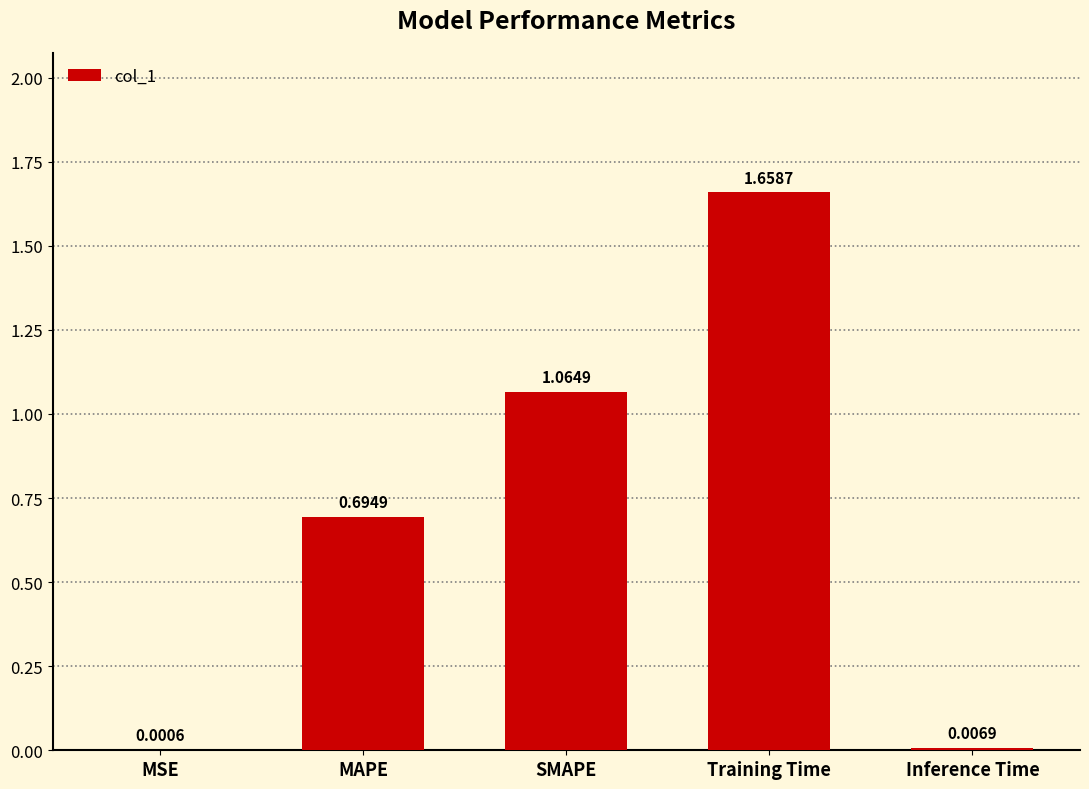

What is the sum of the values at Training Time and MAPE?

2.4